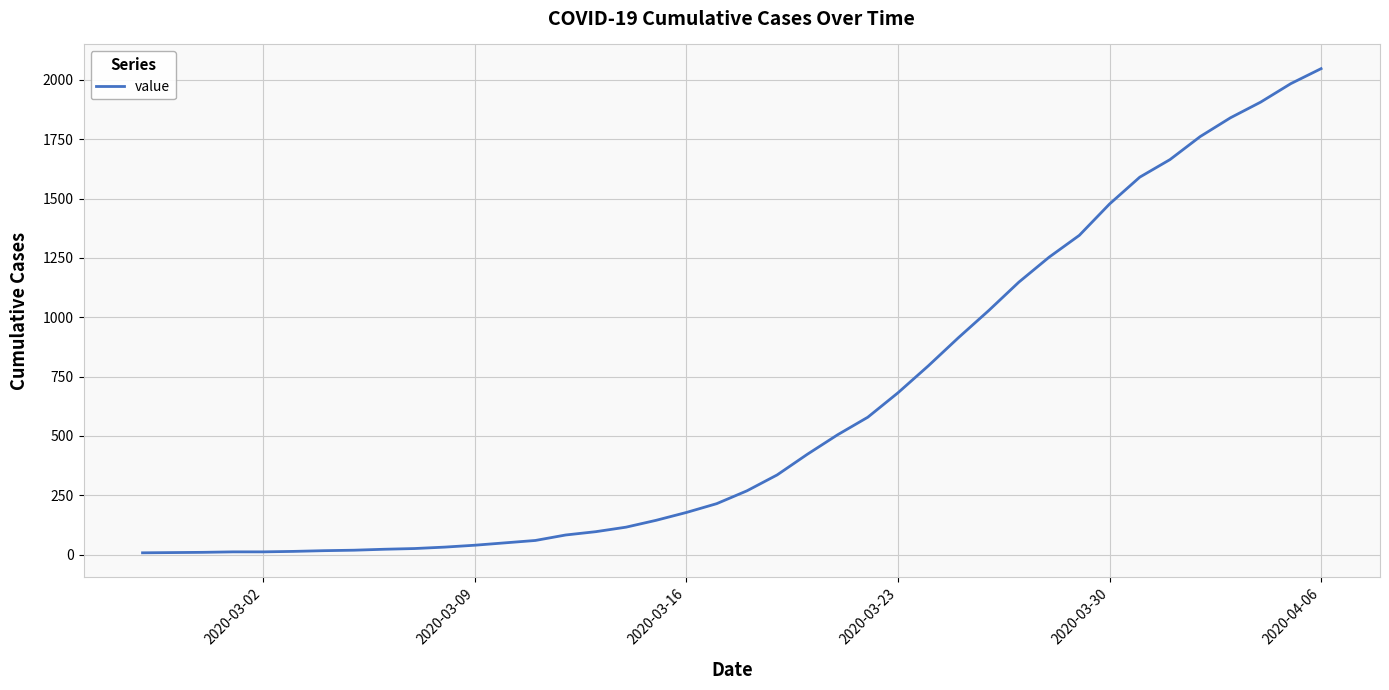

What is the greatest value displayed?

2047